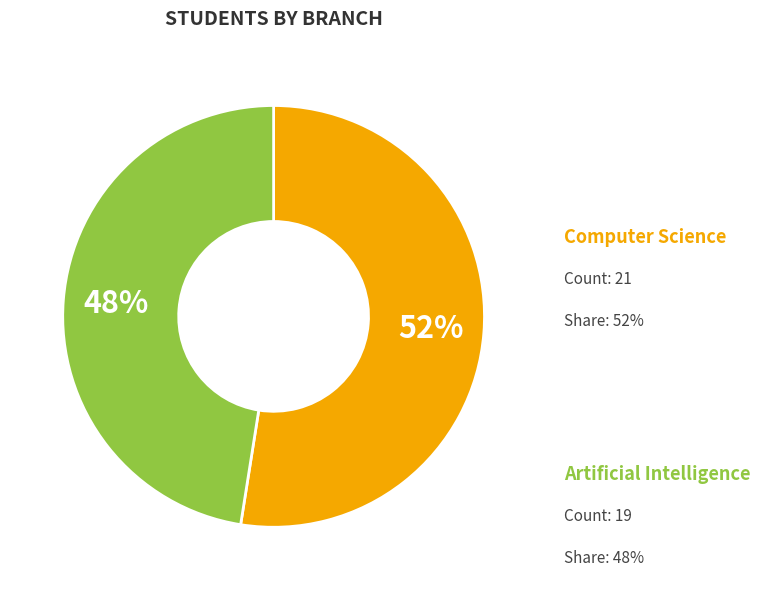

How many segments does this pie chart have?

2